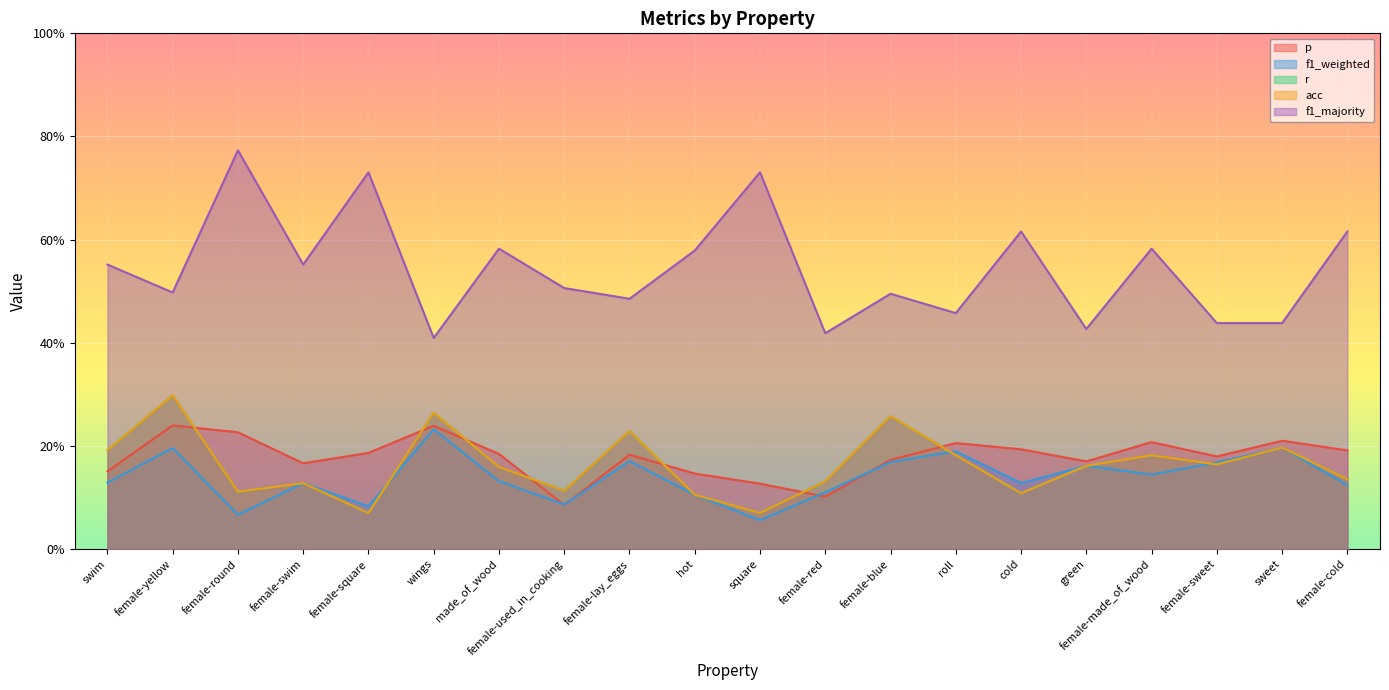

Reading left to right, transcribe all the data shown in this chart.

p: swim=0.2	female-yellow=0.2	female-round=0.2	female-swim=0.2	female-square=0.2	wings=0.2	made_of_wood=0.2	female-used_in_cooking=0.1	female-lay_eggs=0.2	hot=0.1	square=0.1	female-red=0.1	female-blue=0.2	roll=0.2	cold=0.2	green=0.2	female-made_of_wood=0.2	female-sweet=0.2	sweet=0.2	female-cold=0.2
f1_weighted: swim=0.1	female-yellow=0.2	female-round=0.1	female-swim=0.1	female-square=0.1	wings=0.2	made_of_wood=0.1	female-used_in_cooking=0.1	female-lay_eggs=0.2	hot=0.1	square=0.1	female-red=0.1	female-blue=0.2	roll=0.2	cold=0.1	green=0.2	female-made_of_wood=0.1	female-sweet=0.2	sweet=0.2	female-cold=0.1
r: swim=0.2	female-yellow=0.3	female-round=0.1	female-swim=0.1	female-square=0.1	wings=0.3	made_of_wood=0.2	female-used_in_cooking=0.1	female-lay_eggs=0.2	hot=0.1	square=0.1	female-red=0.1	female-blue=0.3	roll=0.2	cold=0.1	green=0.2	female-made_of_wood=0.2	female-sweet=0.2	sweet=0.2	female-cold=0.1
acc: swim=0.2	female-yellow=0.3	female-round=0.1	female-swim=0.1	female-square=0.1	wings=0.3	made_of_wood=0.2	female-used_in_cooking=0.1	female-lay_eggs=0.2	hot=0.1	square=0.1	female-red=0.1	female-blue=0.3	roll=0.2	cold=0.1	green=0.2	female-made_of_wood=0.2	female-sweet=0.2	sweet=0.2	female-cold=0.1
f1_majority: swim=0.6	female-yellow=0.5	female-round=0.8	female-swim=0.6	female-square=0.7	wings=0.4	made_of_wood=0.6	female-used_in_cooking=0.5	female-lay_eggs=0.5	hot=0.6	square=0.7	female-red=0.4	female-blue=0.5	roll=0.5	cold=0.6	green=0.4	female-made_of_wood=0.6	female-sweet=0.4	sweet=0.4	female-cold=0.6